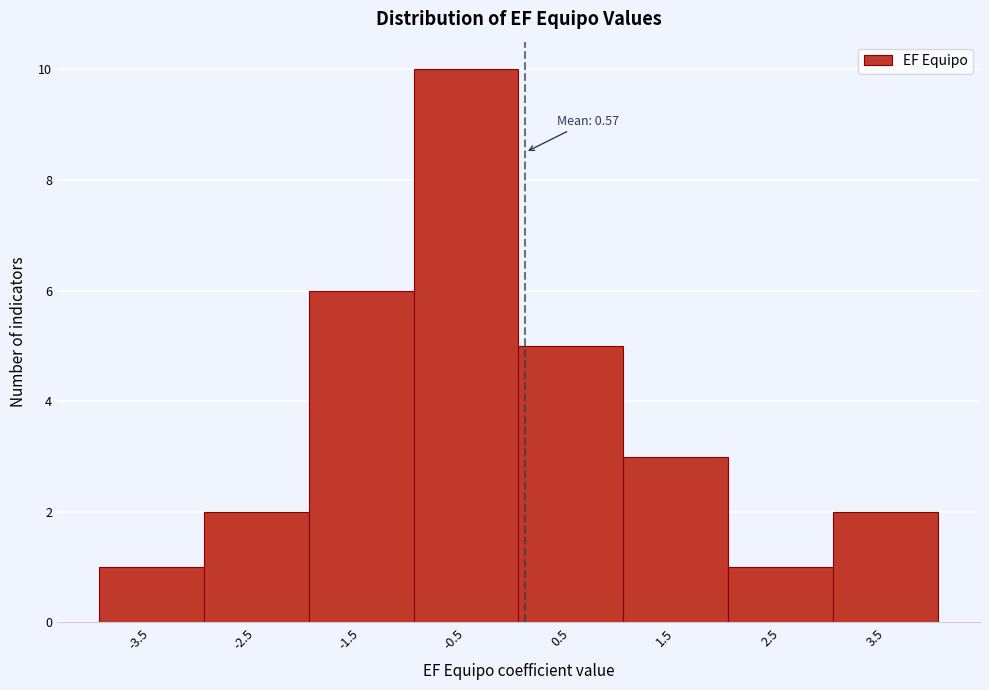

Reading right to left, what are all the values shown in this chart?

3.5=2	2.5=1	1.5=3	0.5=5	-0.5=10	-1.5=6	-2.5=2	-3.5=1